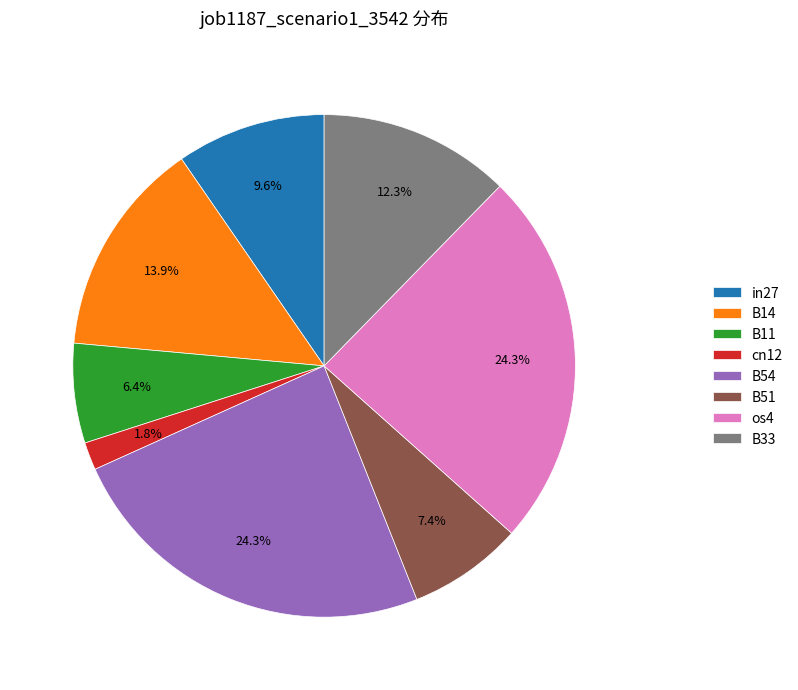

To the nearest percent, what percentage of the pie is B11?

6%